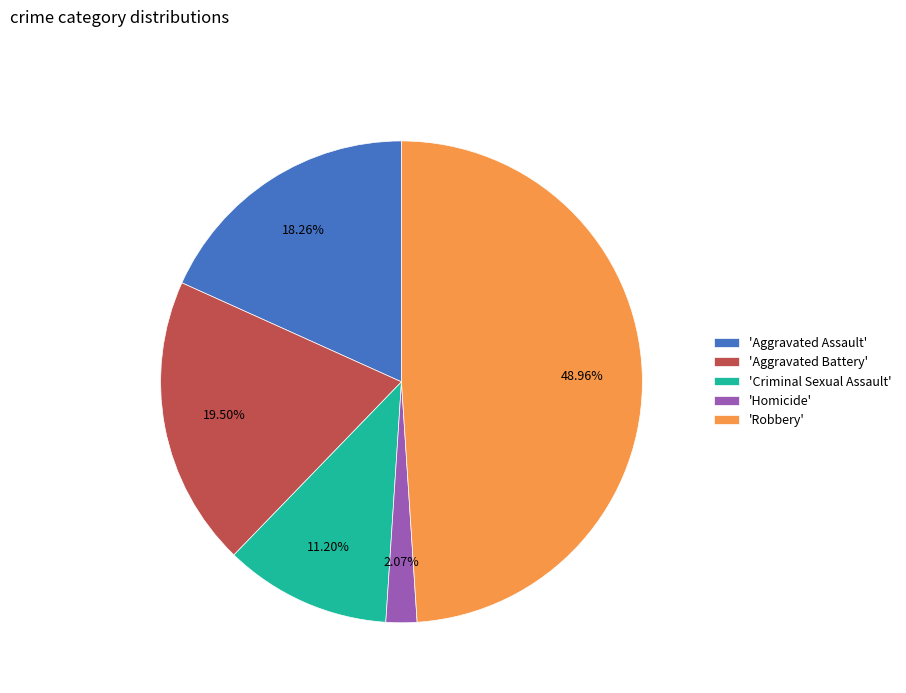

Which slice is the smallest?

'Homicide'